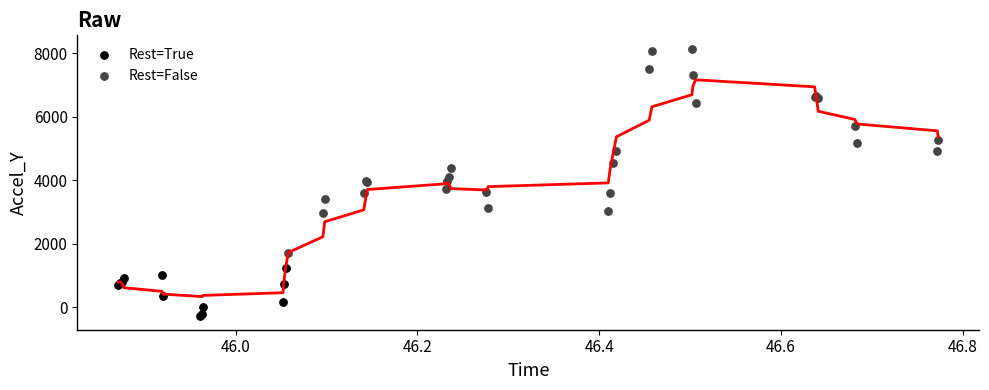

Which series contains the lowest Y value?

Rest=True